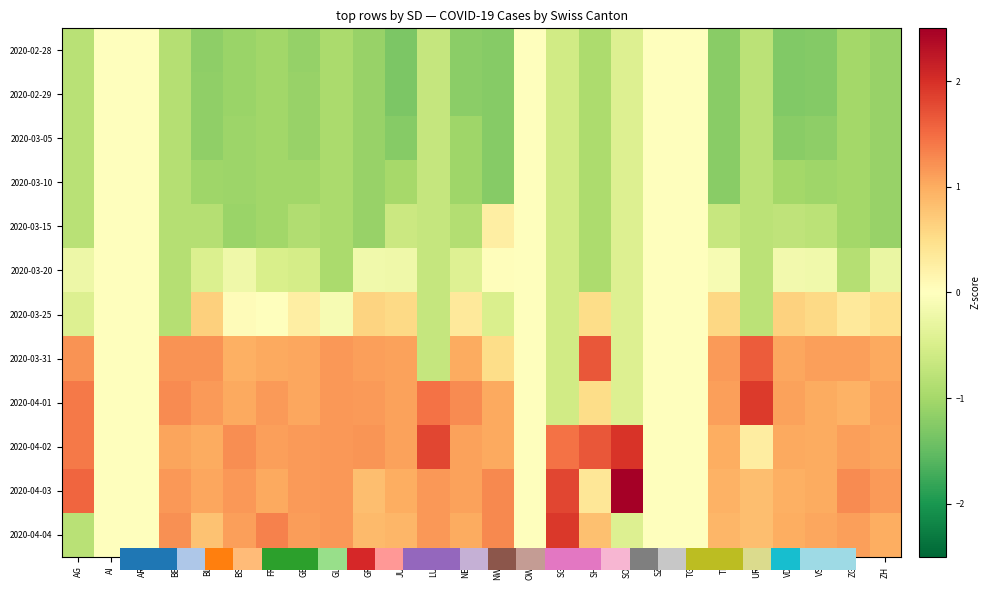

How many distinct data groups are displayed?

12